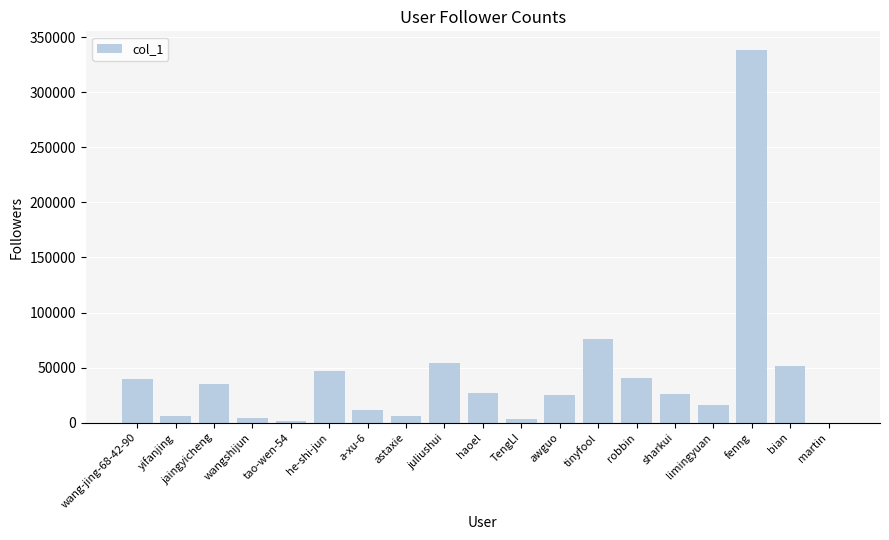

Are the bars horizontal?

No